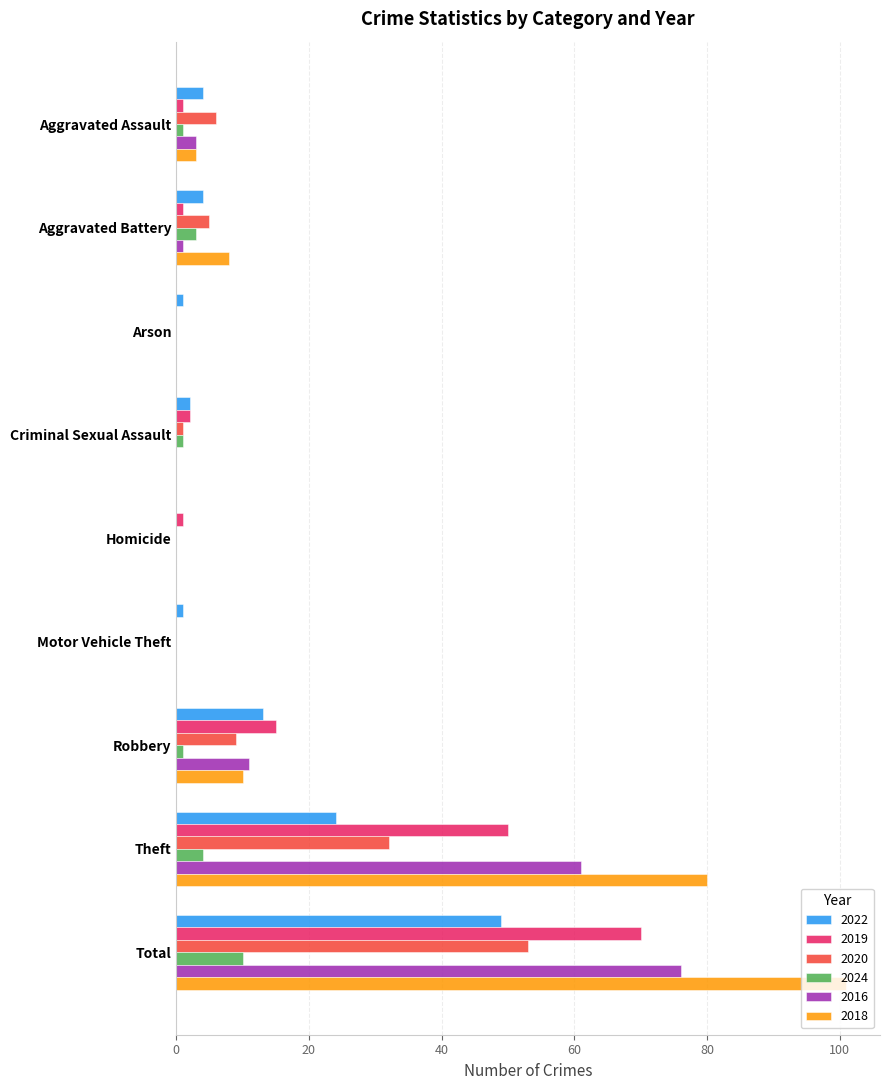

What is the maximum value for 2018?

101